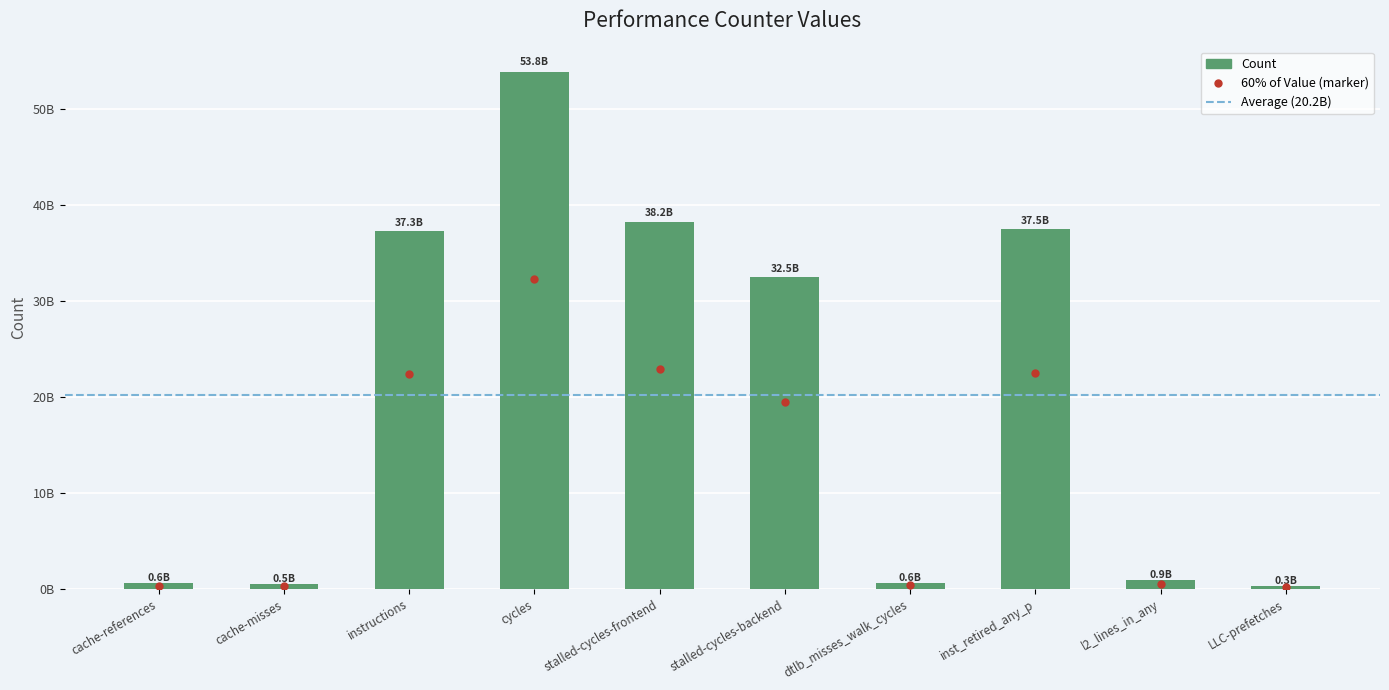

Are the bars horizontal?

No